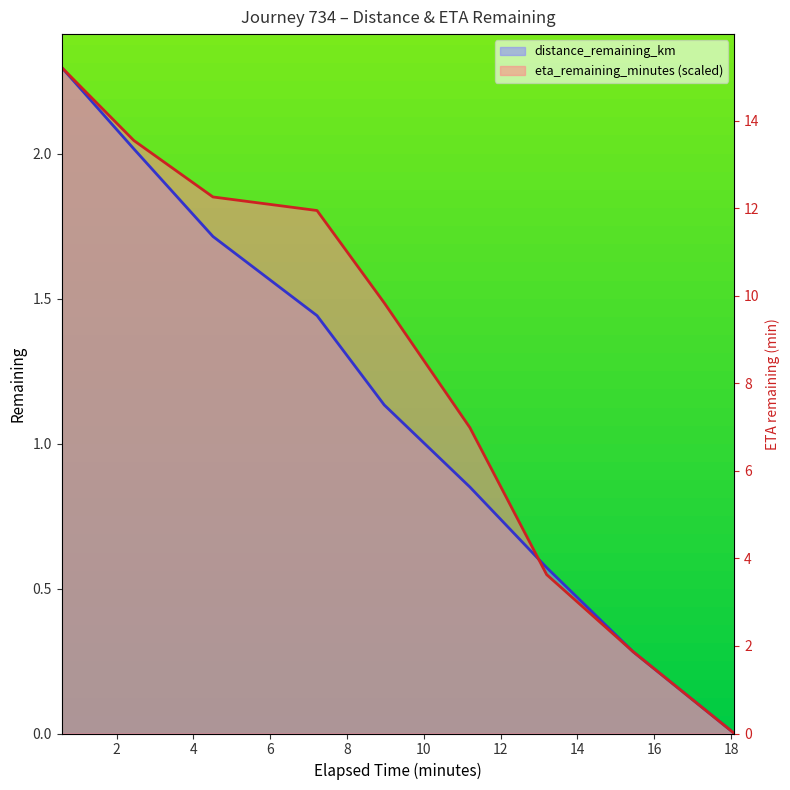

Which series has the largest total across all categories?

eta_remaining_minutes